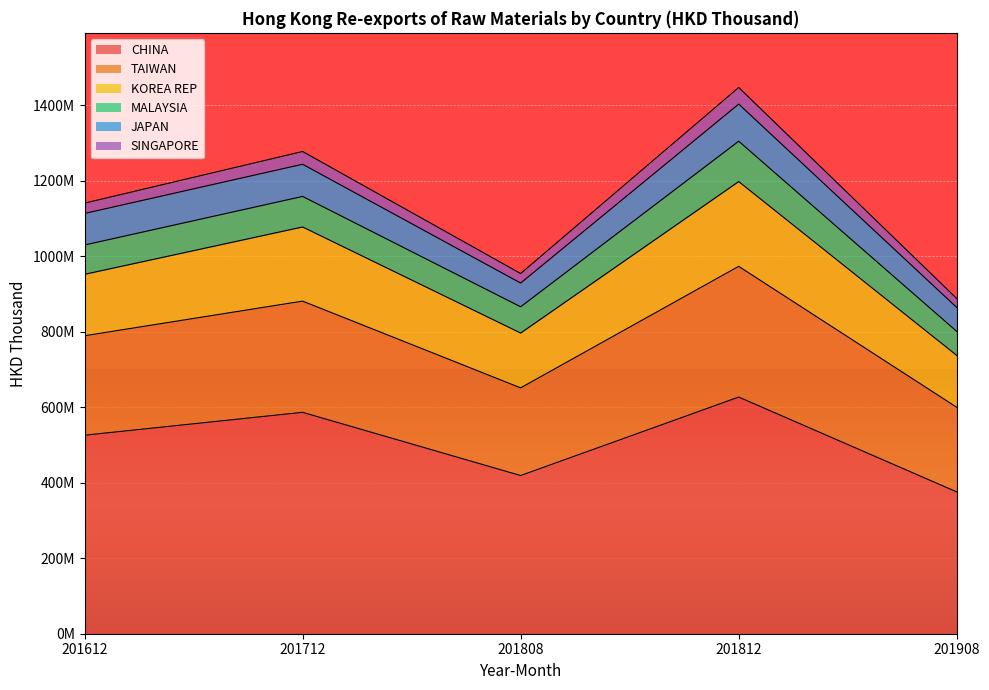

What is the value of the CHINA point at the 3rd from the left?

419203393.7